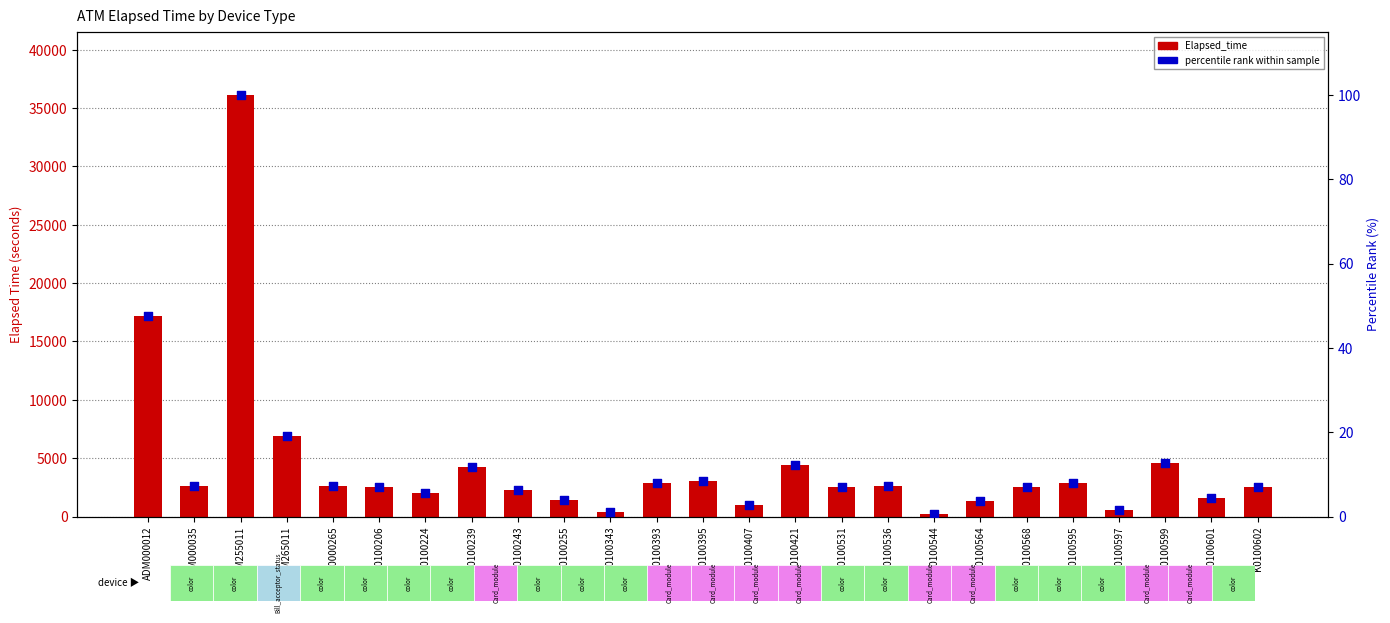

What are all the series names shown in the legend?

Elapsed_time, percentile rank within sample